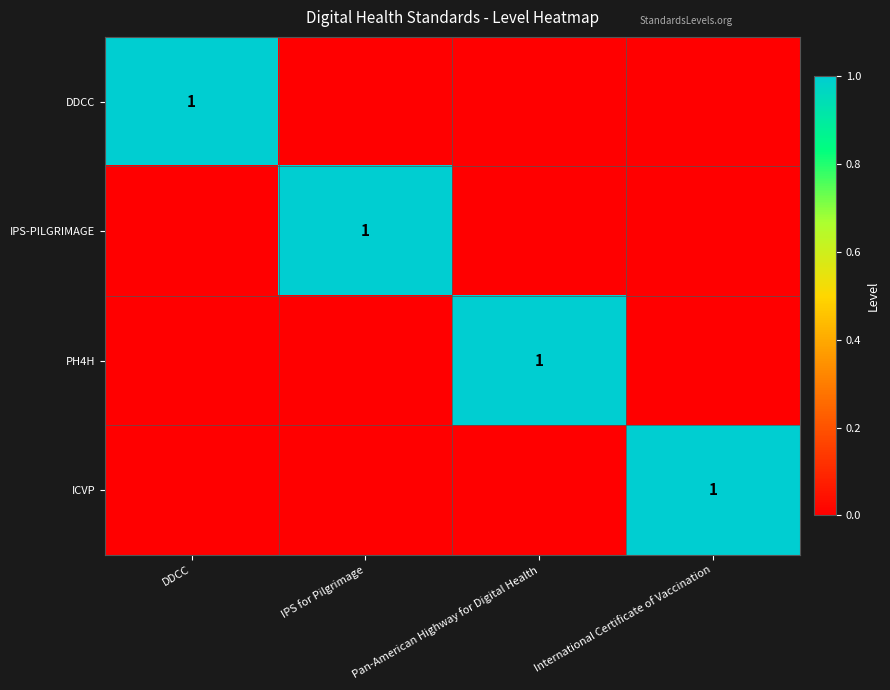

How many categories are shown in the chart?

4